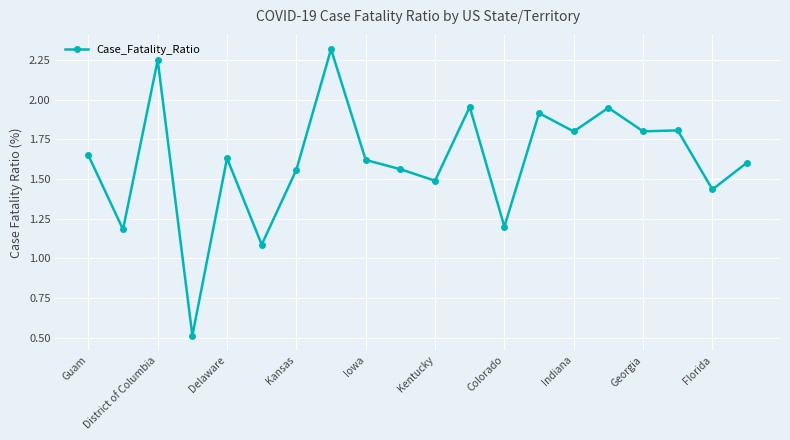

What is the minimum value shown in the chart?

0.5